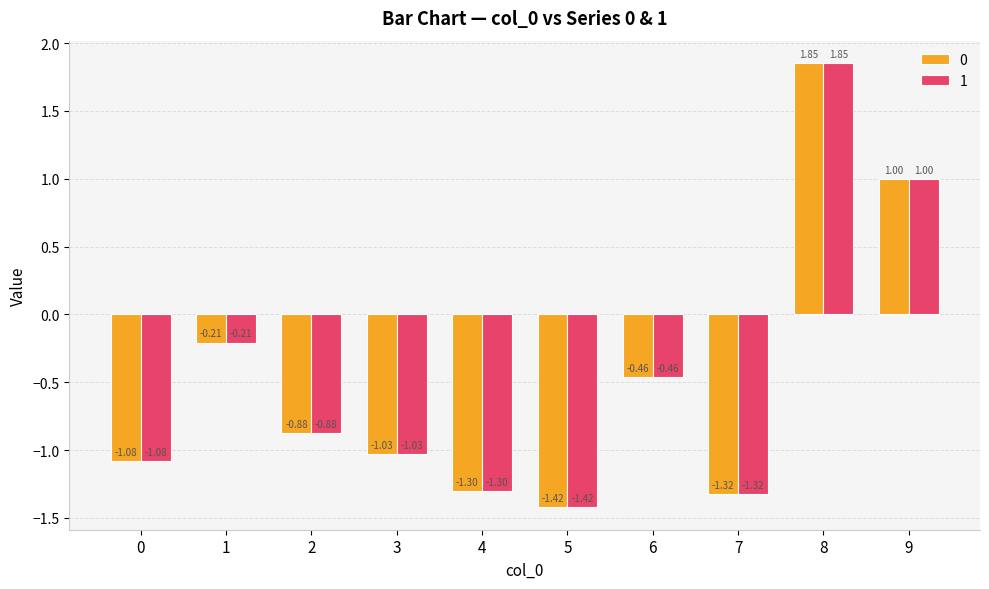

What is the total value across all series at 3?

-2.1